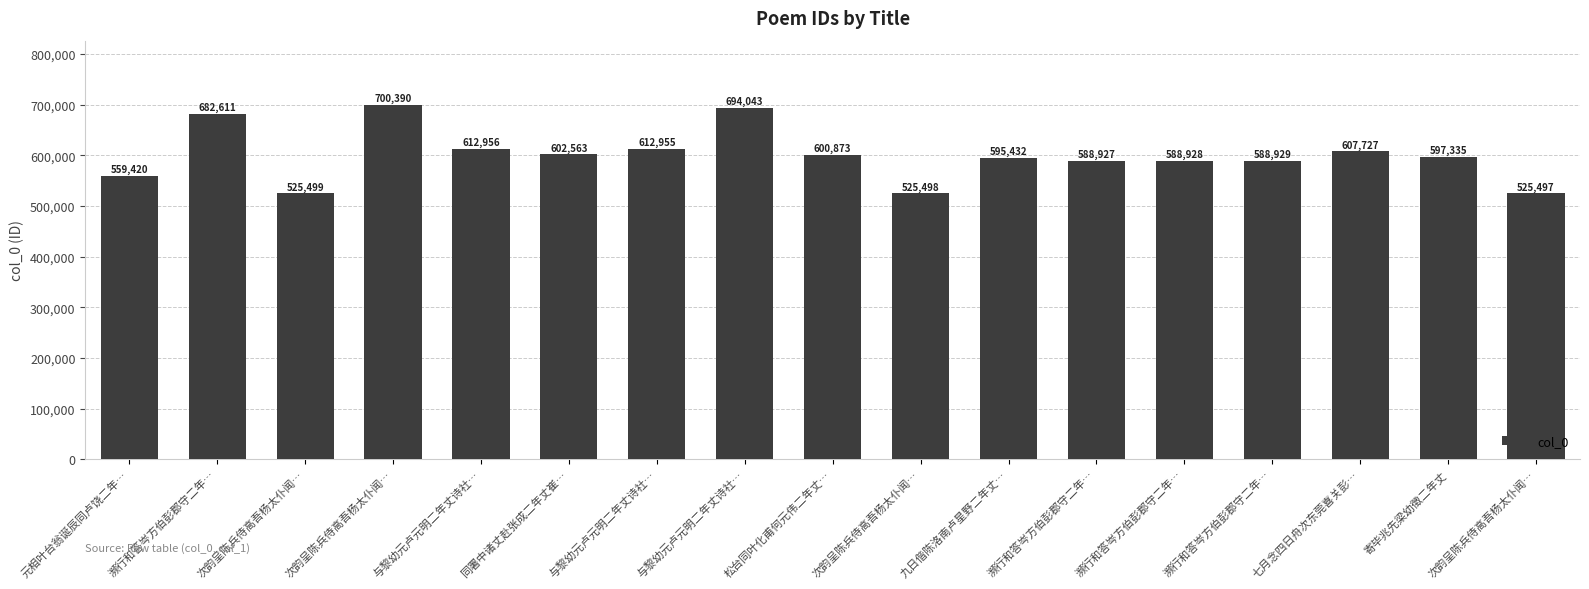

Approximately how many times larger is the value at 濒行和答岑方伯彭郡守二年… compared to 寄毕兆先梁幼徵二年丈?

1.0